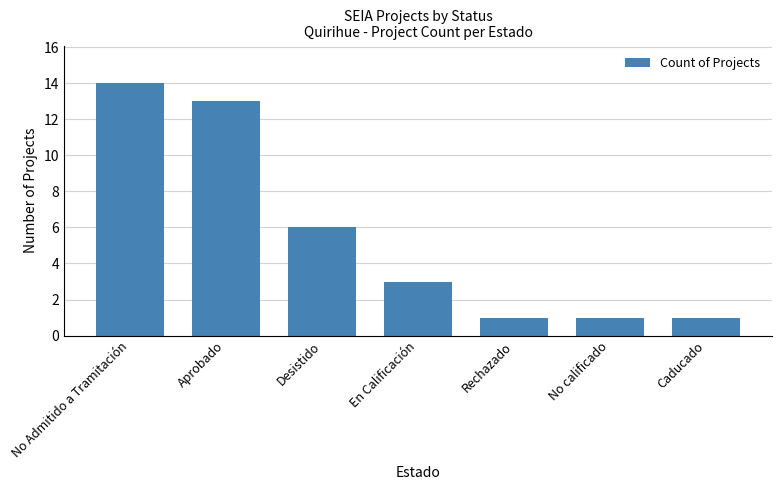

What is the label of the 3rd bar from the left?

Desistido